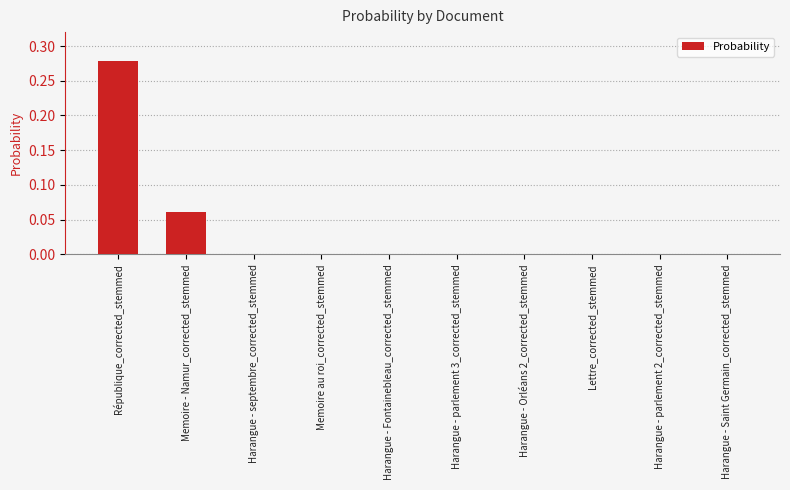

The chart shows a value of 0.4 at République_corrected_stemmed. True or false?

False